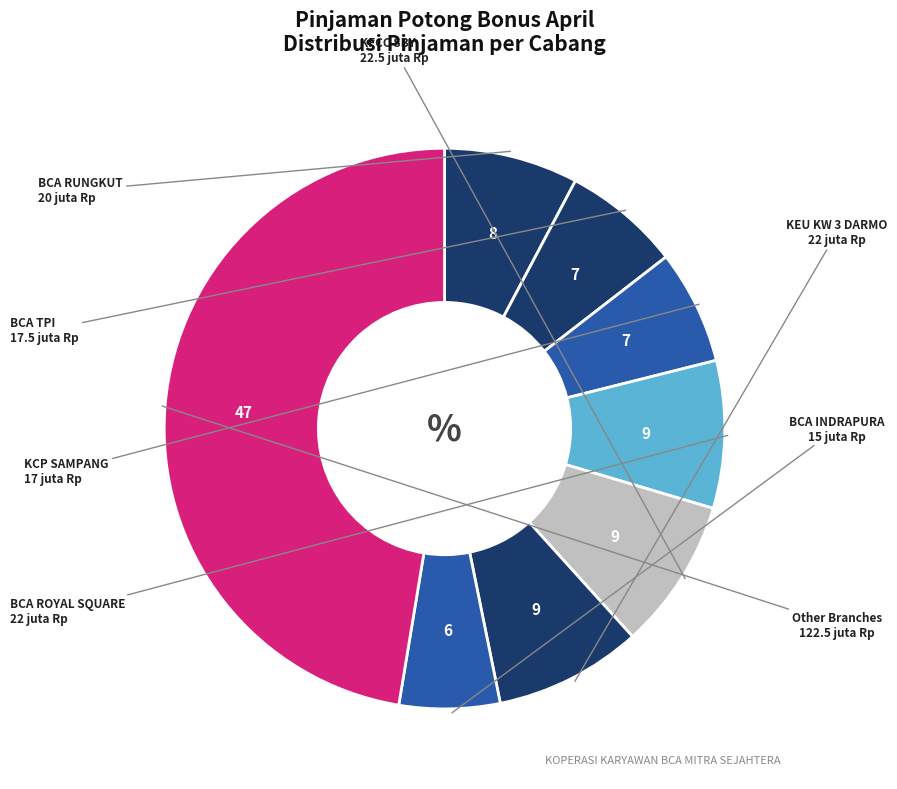

Which category has the biggest portion of the pie?

Other Branches